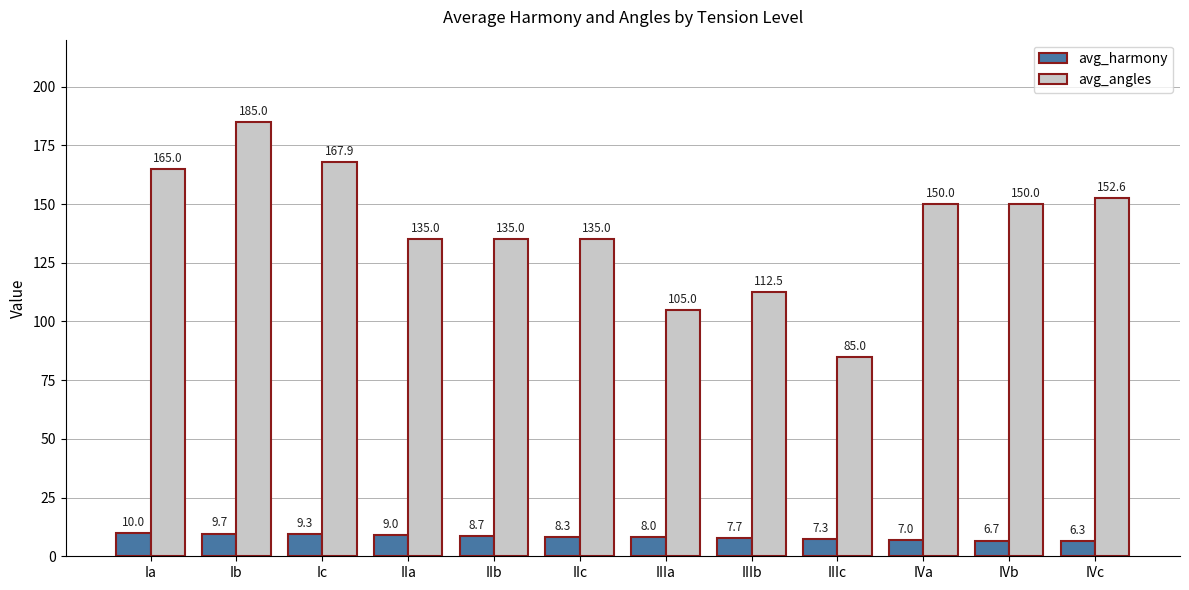

Are the bars grouped side by side (vs. stacked)?

Yes